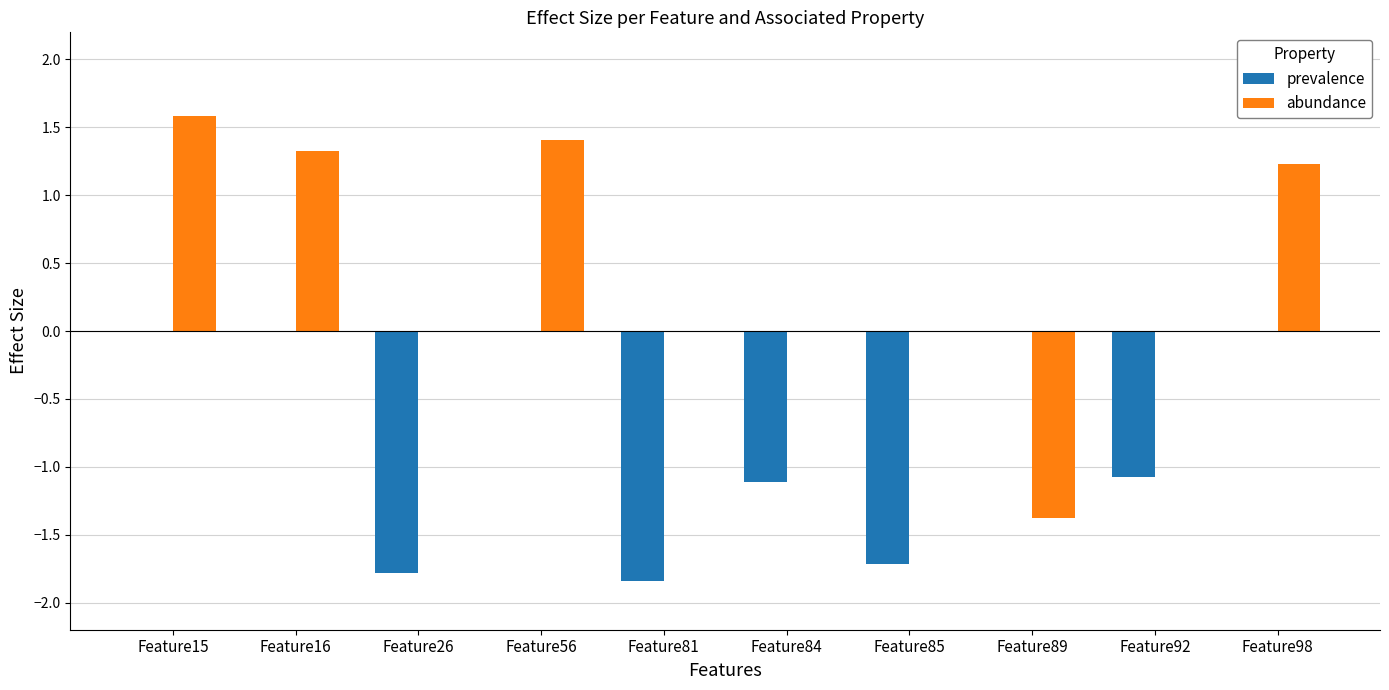

Between Feature16 and Feature85, which series saw the biggest shift?

prevalence